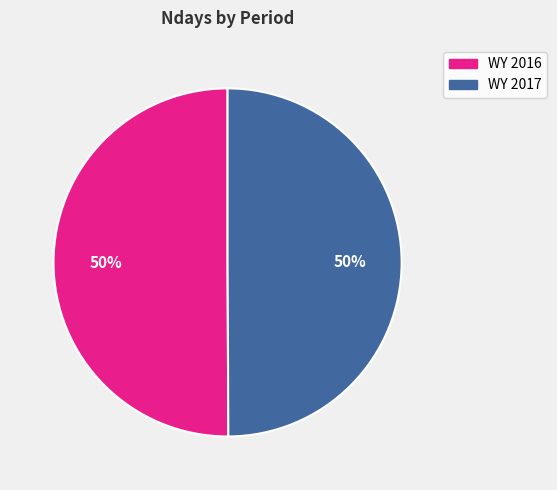

What is the ratio of the value at WY 2017 to the value at WY 2016?

1.0